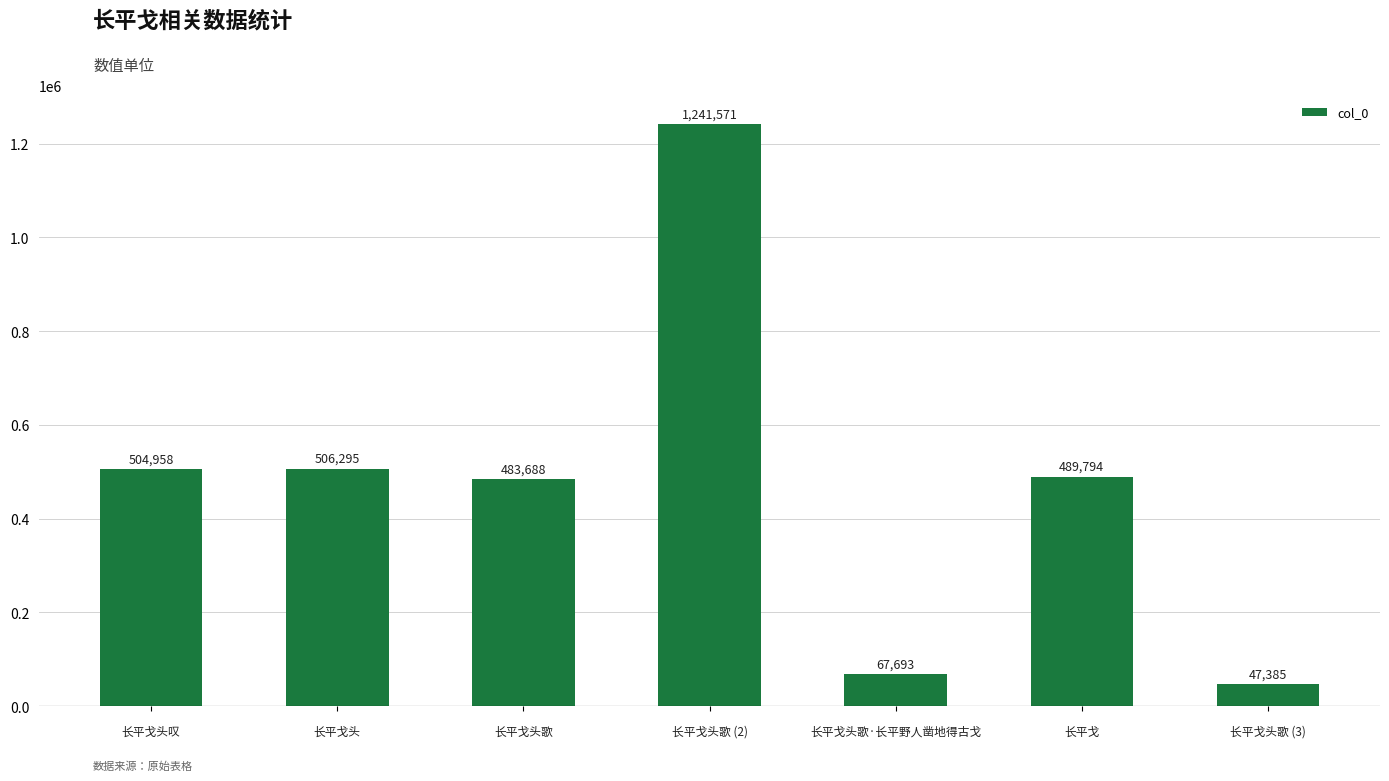

What is the difference between the maximum and minimum values?

1194186